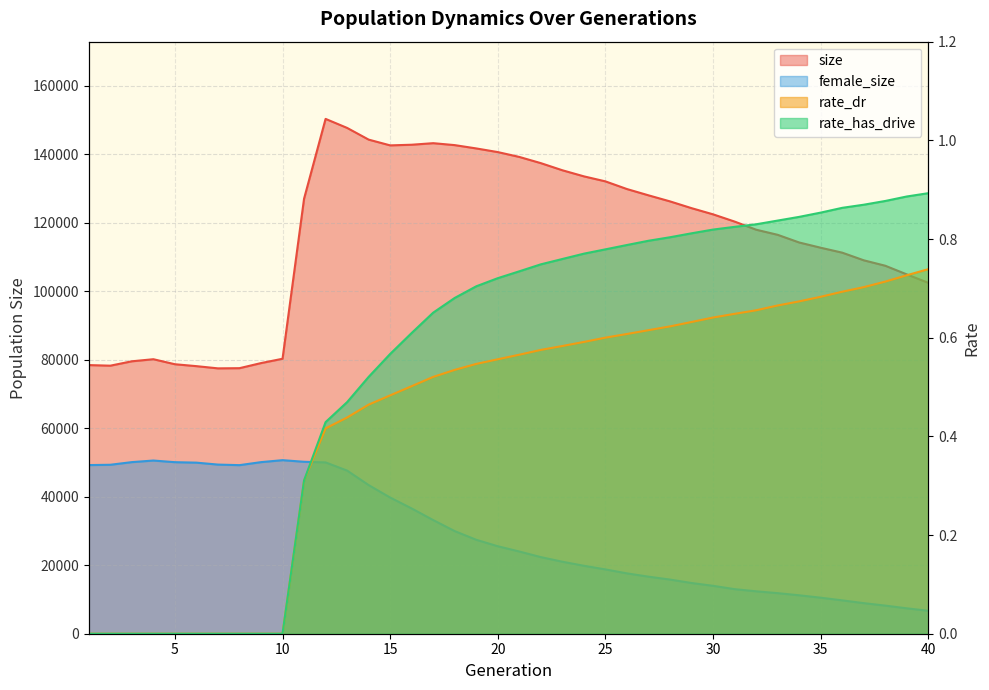

What is the difference between the maximum and minimum values in the rate_has_drive series?

0.9